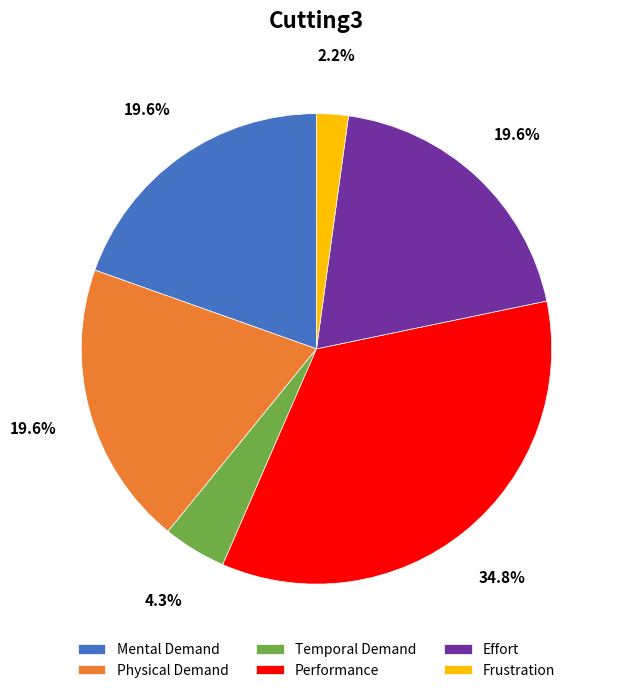

Does Temporal Demand account for over 50% of the chart?

No